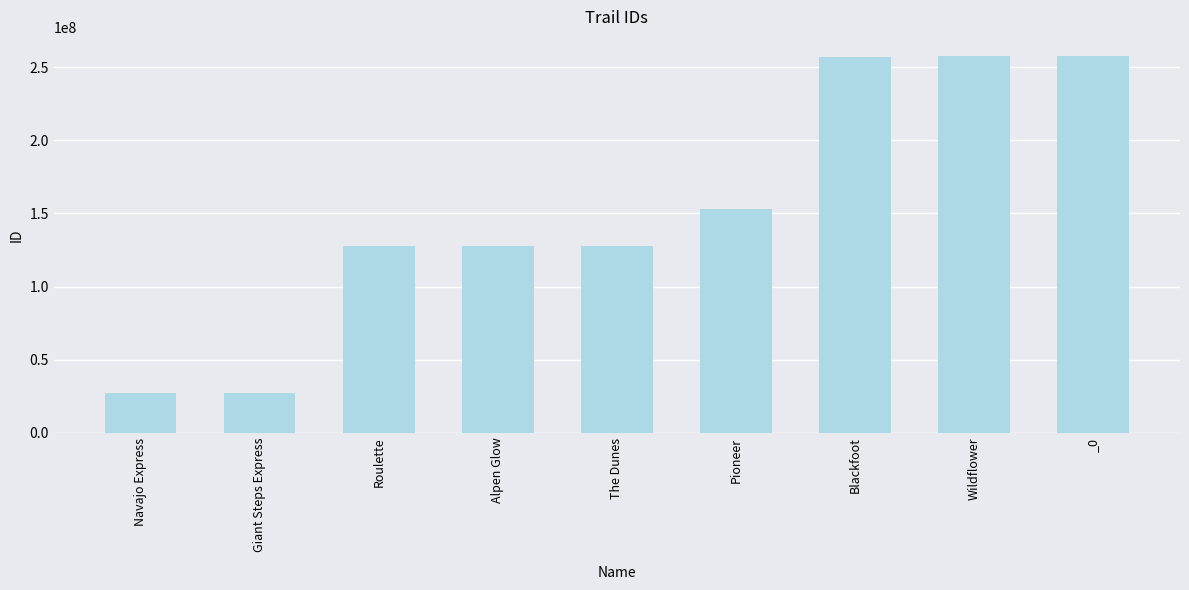

What is the difference between the maximum and minimum values?

230611952